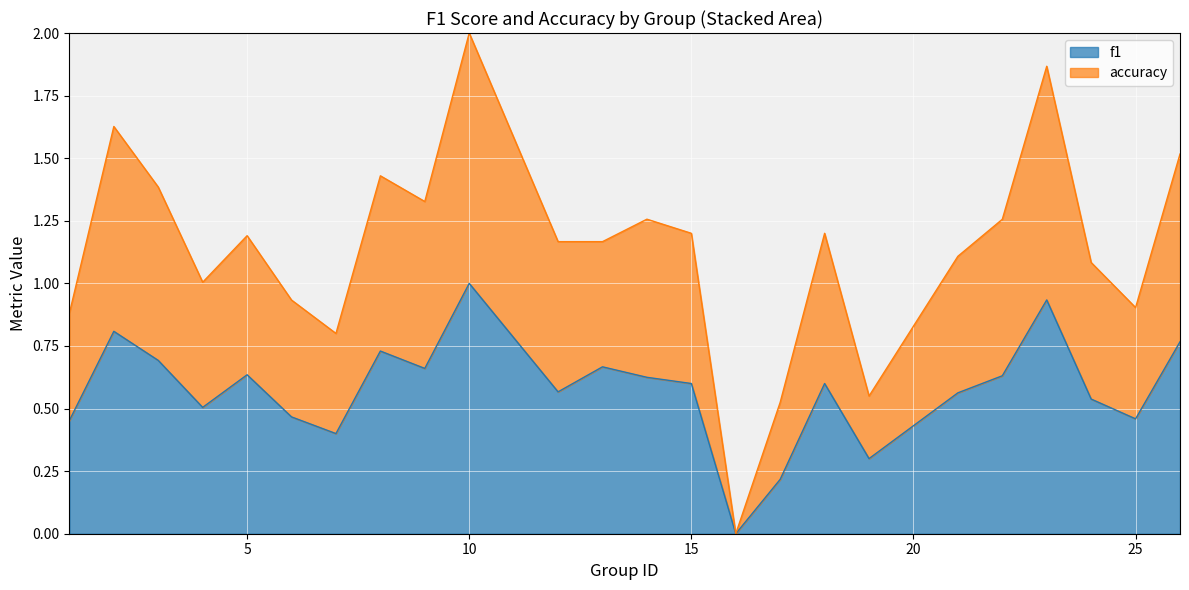

True or false: f1 has more than 1 interior local peaks.

True